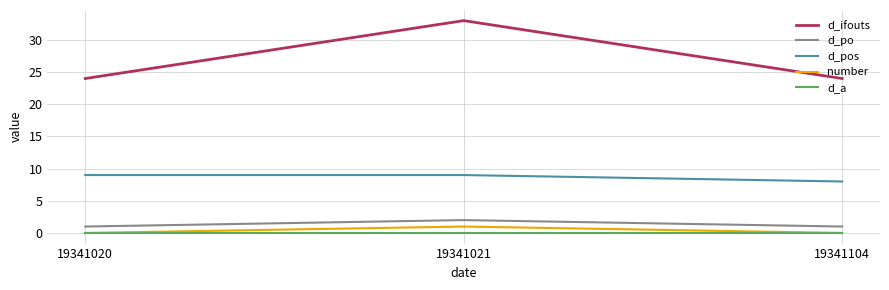

What is the spread (max minus min) of values at 19341104?

24